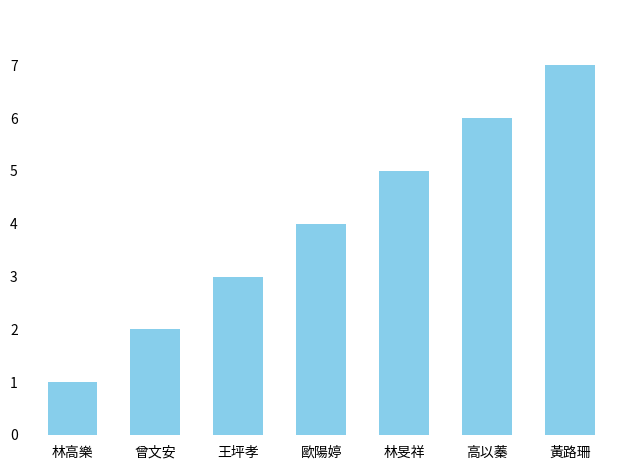

What is the difference between the maximum and minimum values?

6